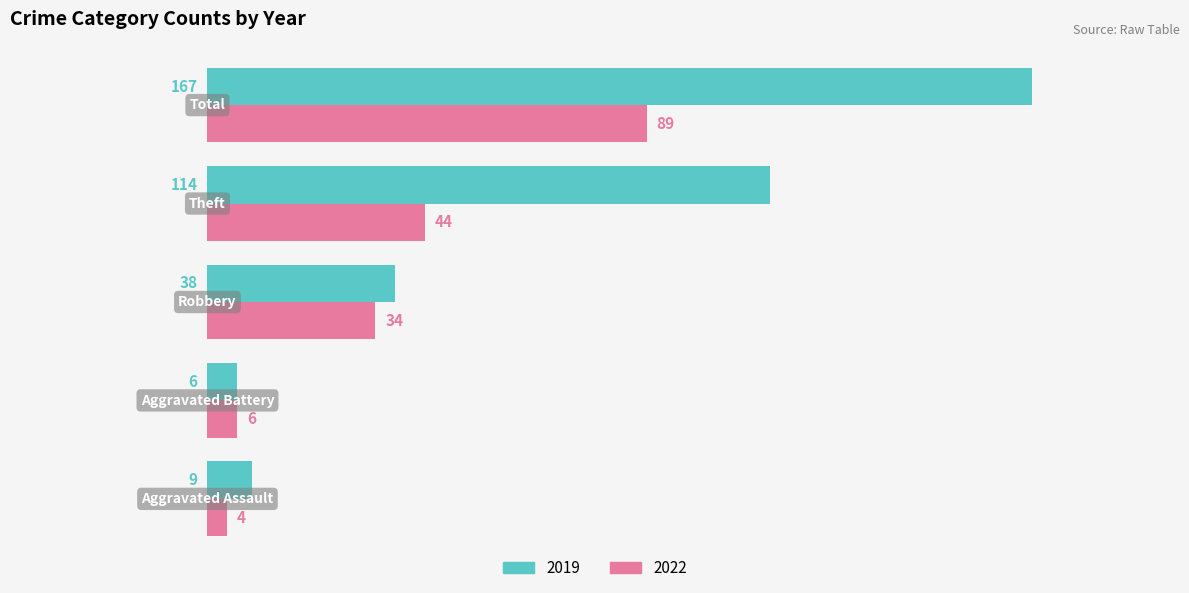

Rank the categories by 2022 value from lowest to highest.

Aggravated Assault, Aggravated Battery, Robbery, Theft, Total